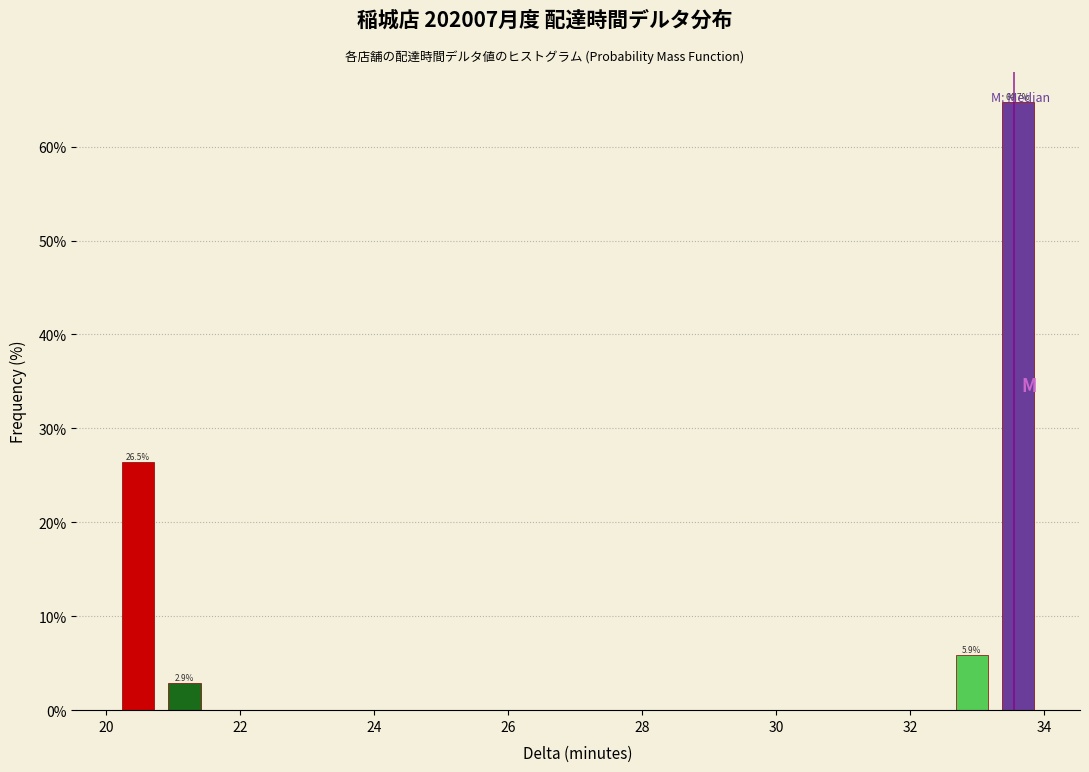

Read against the x-axis, roughly where is the centre of the tallest bar?

33.6